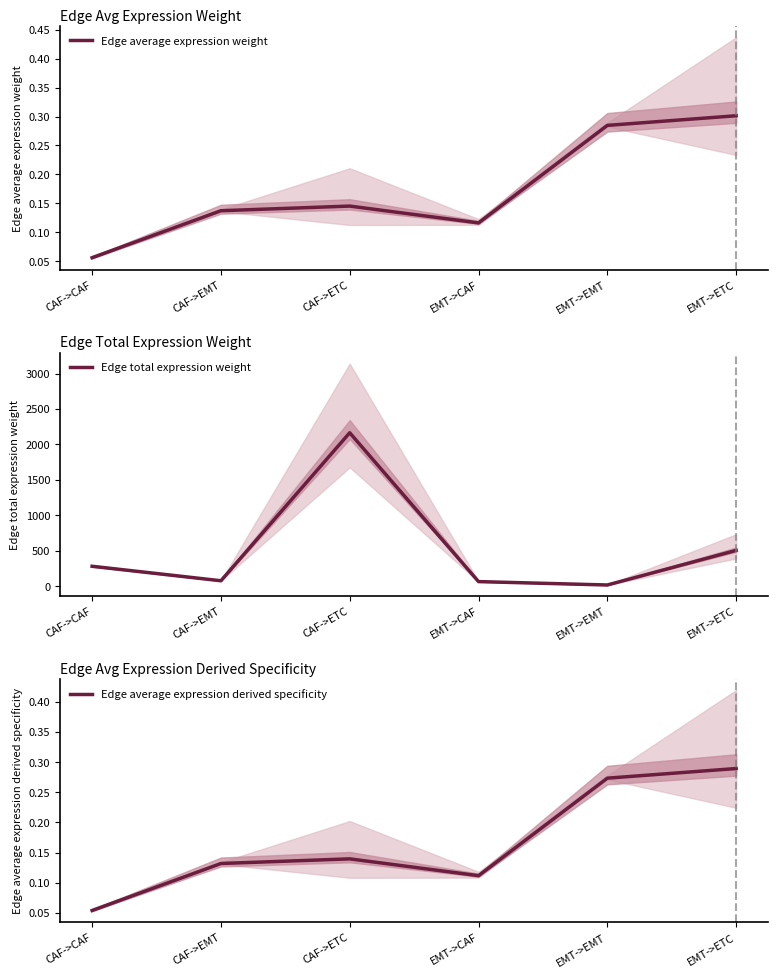

At which category does Edge total expression weight reach its first local valley?

CAF->EMT